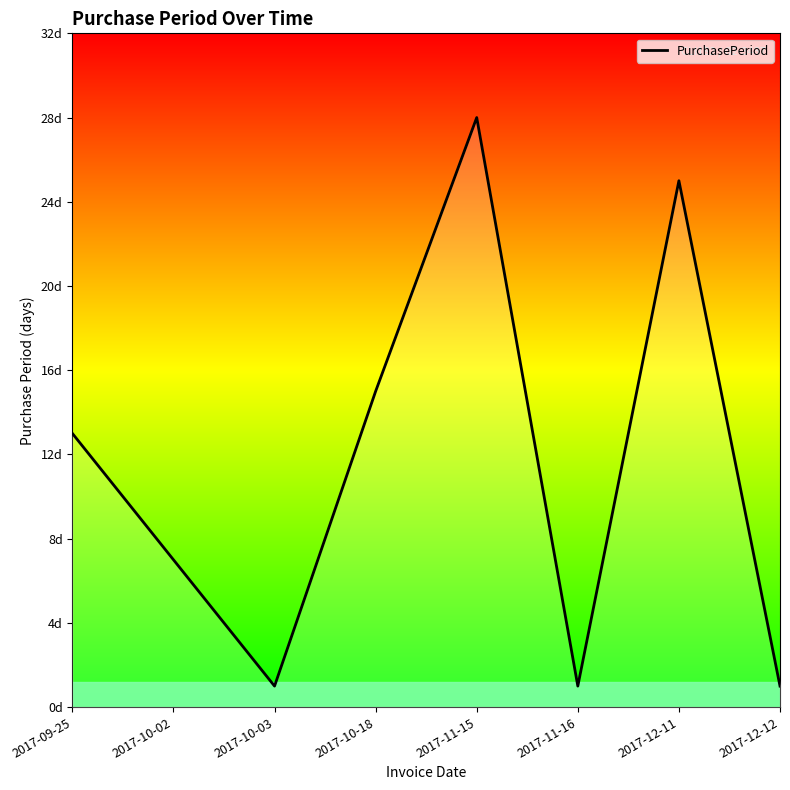

What is the average value?

11